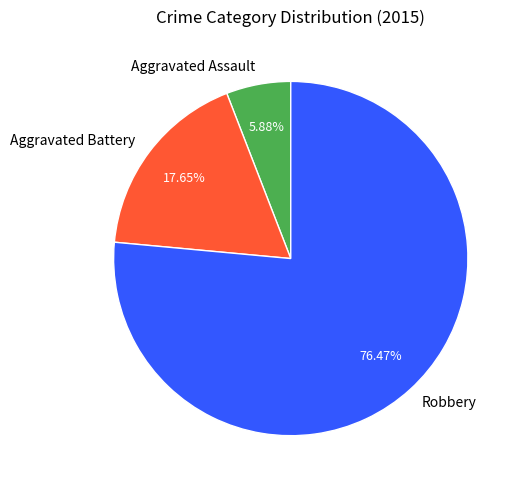

Is it true that Robbery is 76% of the pie?

True